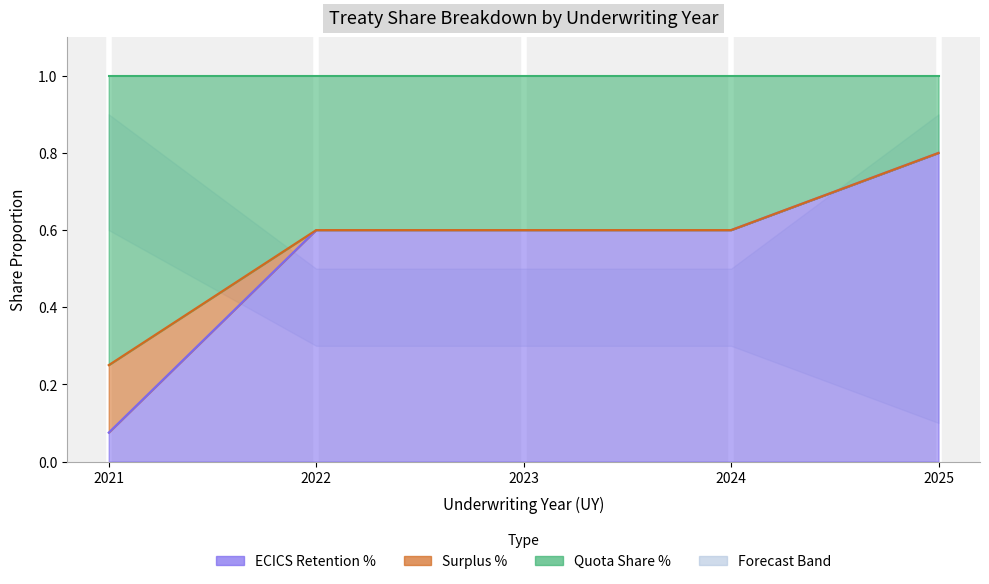

Which series has the widest spread of values?

ECICS Retention %